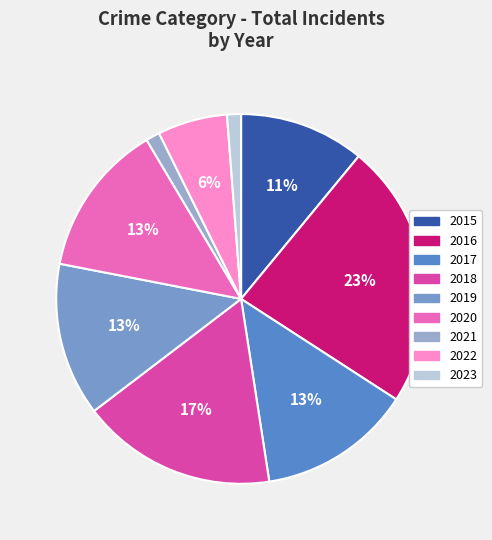

How many segments does this pie chart have?

9